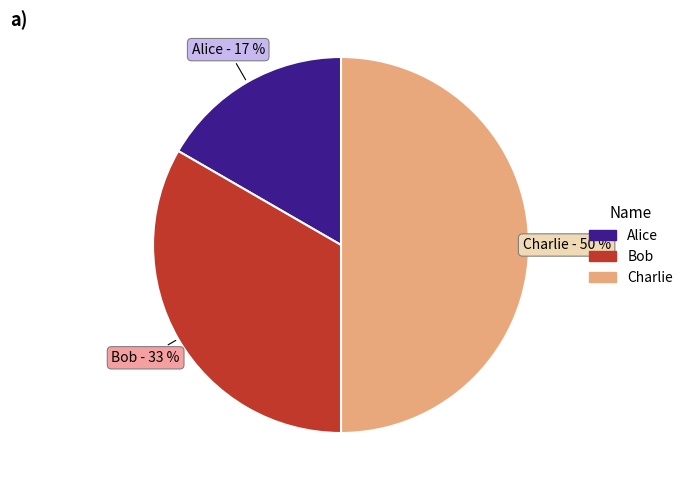

How many slices are in this pie chart?

3